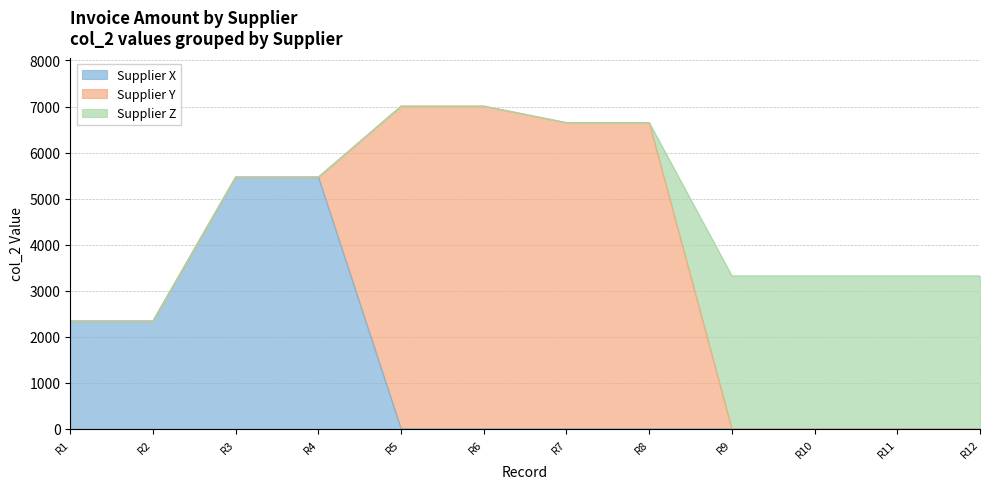

Which series has the widest spread of values?

Supplier Y